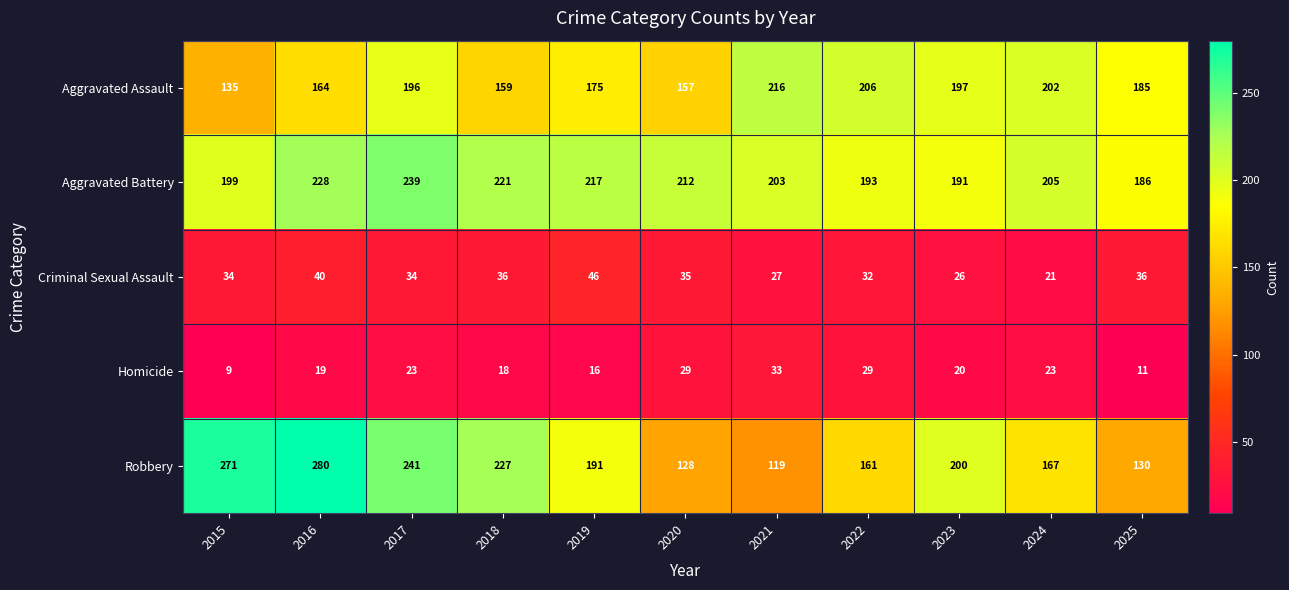

Which series has the largest range (max minus min)?

Robbery